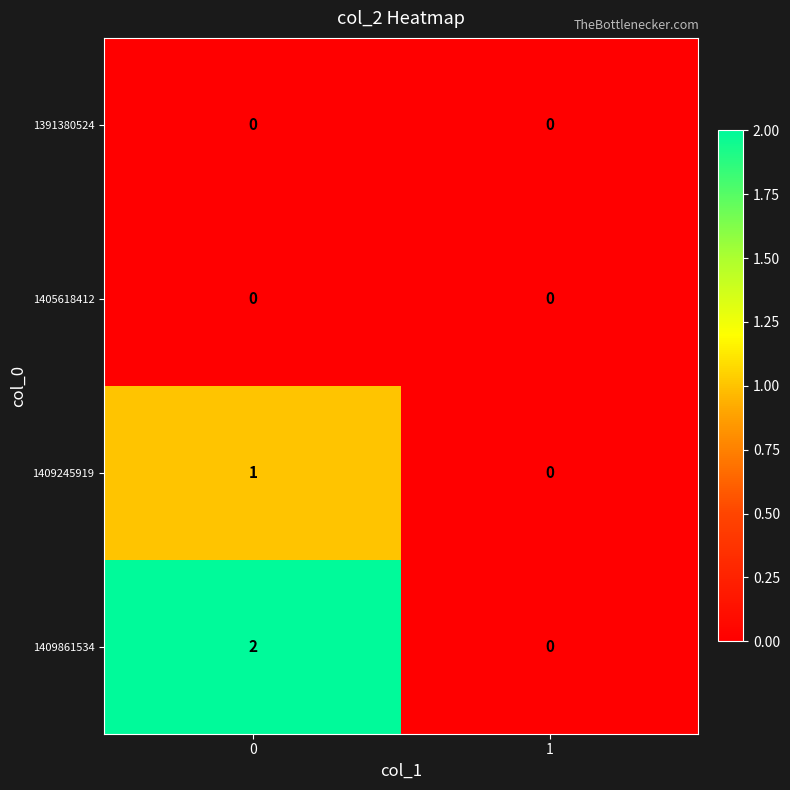

Reading left to right, list all the values displayed in this chart.

1391380524: 0	0
1405618412: 0	0
1409245919: 1	0
1409861534: 2	0